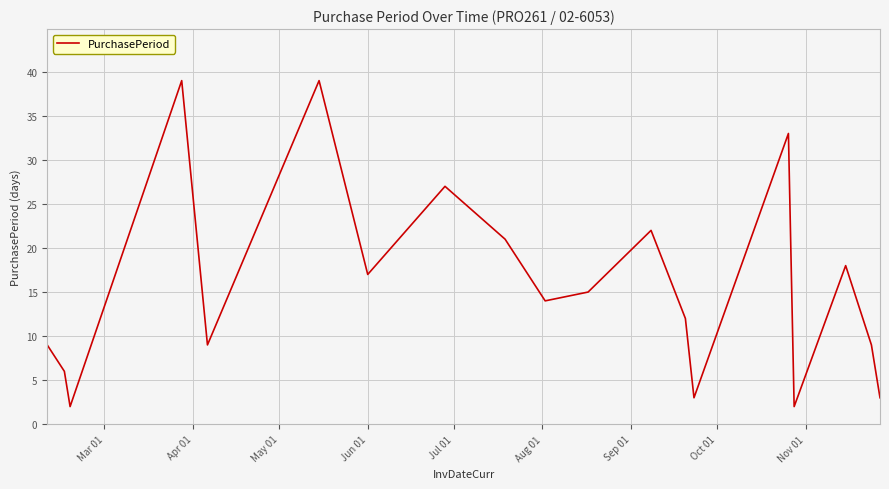

What is the maximum value shown in the chart?

39